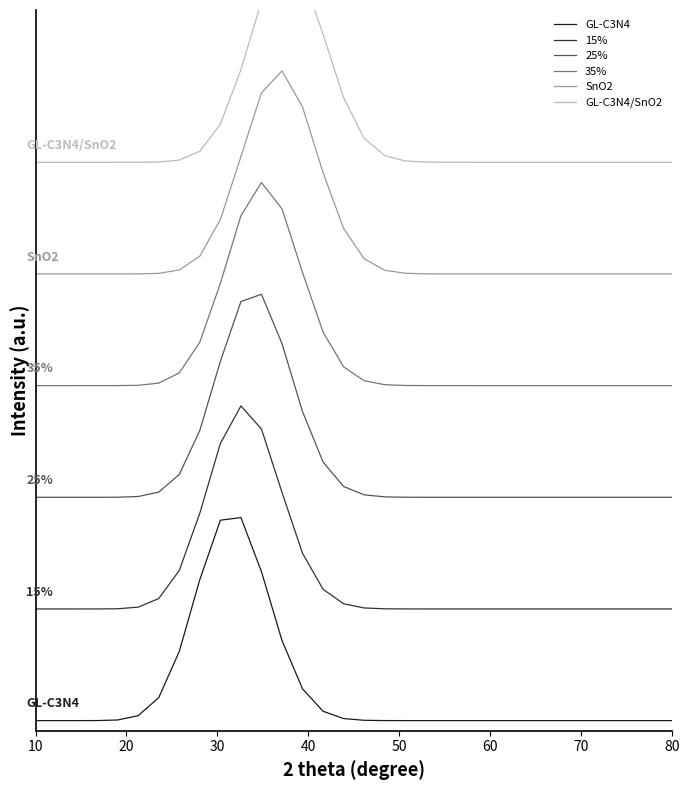

What is the sum of the 35% values at 30 and 70?

3.3